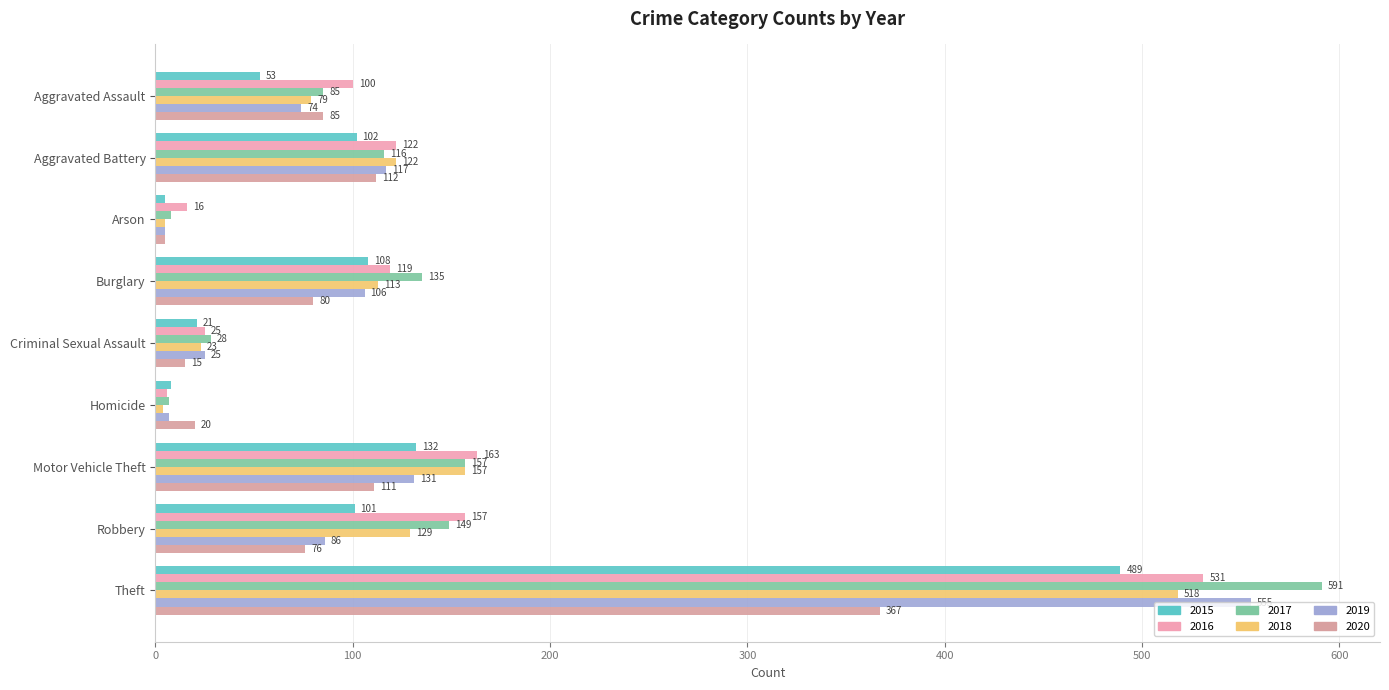

Count the number of categories in the chart.

9